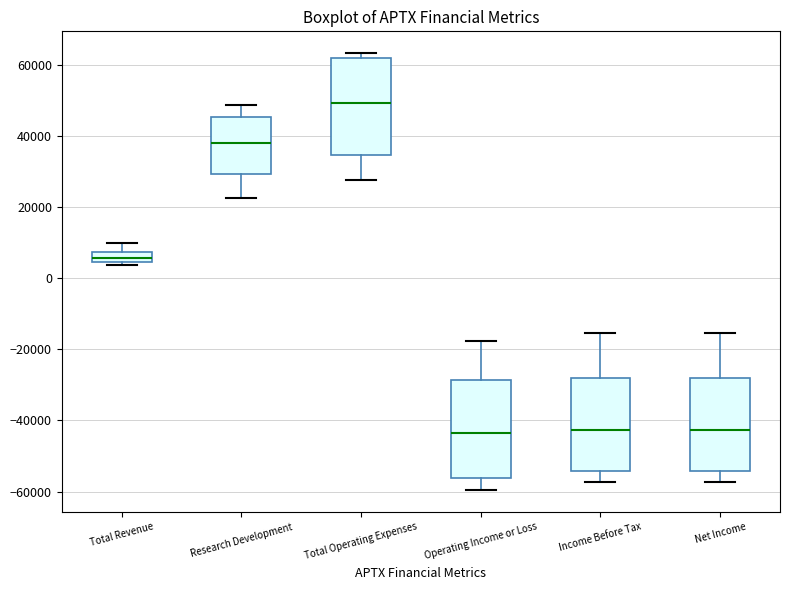

Where does the upper whisker of the box for Total Revenue end on the y-axis? The values are not printed on the chart, so give them approximately, as read against the axis.

10000